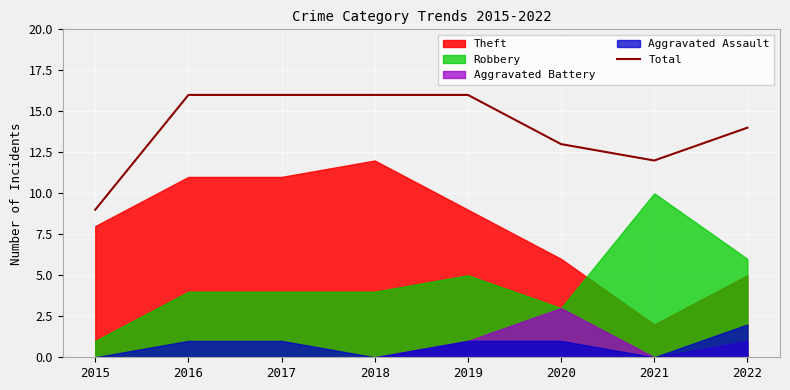

Approximately how many times larger is the value at 2015 compared to 2021?

0.8